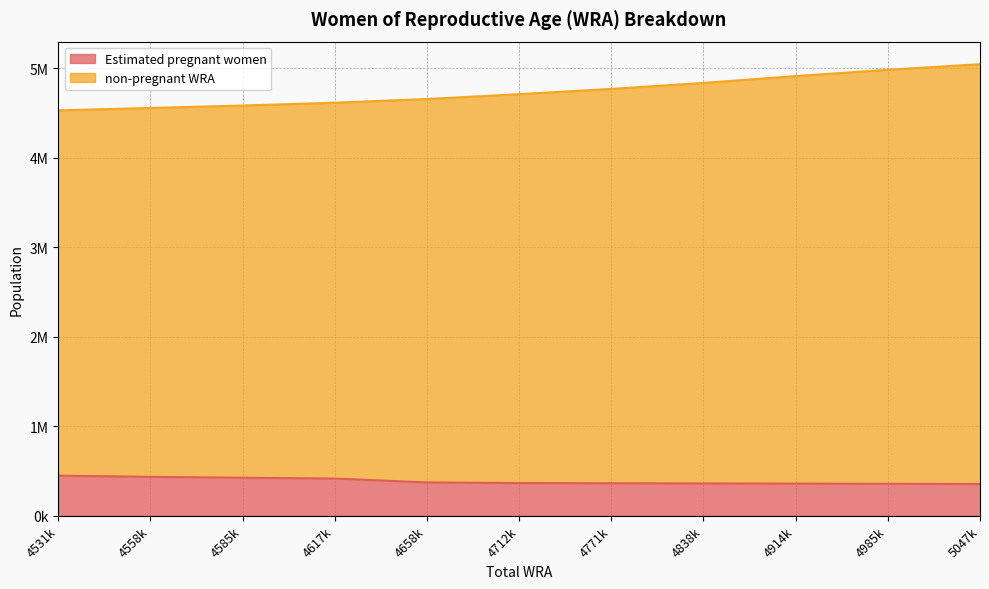

Which series has the largest range (max minus min)?

non-pregnant WRA